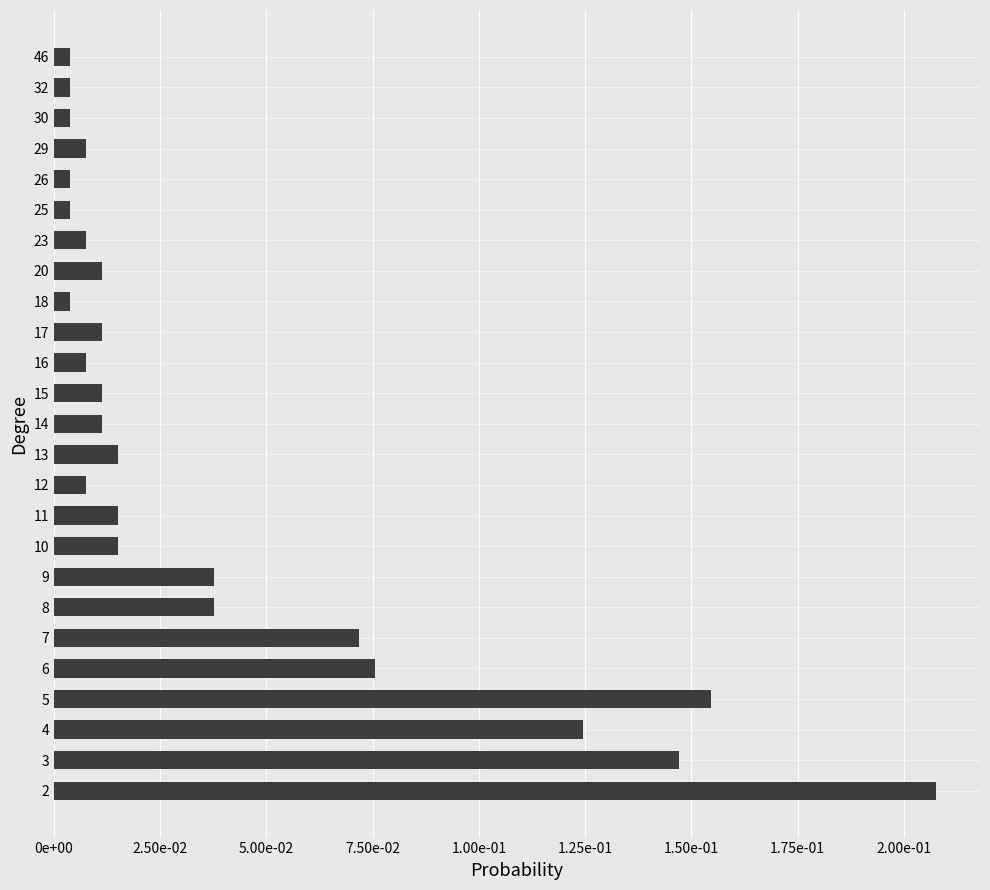

What is the difference between the maximum and minimum values?

0.2